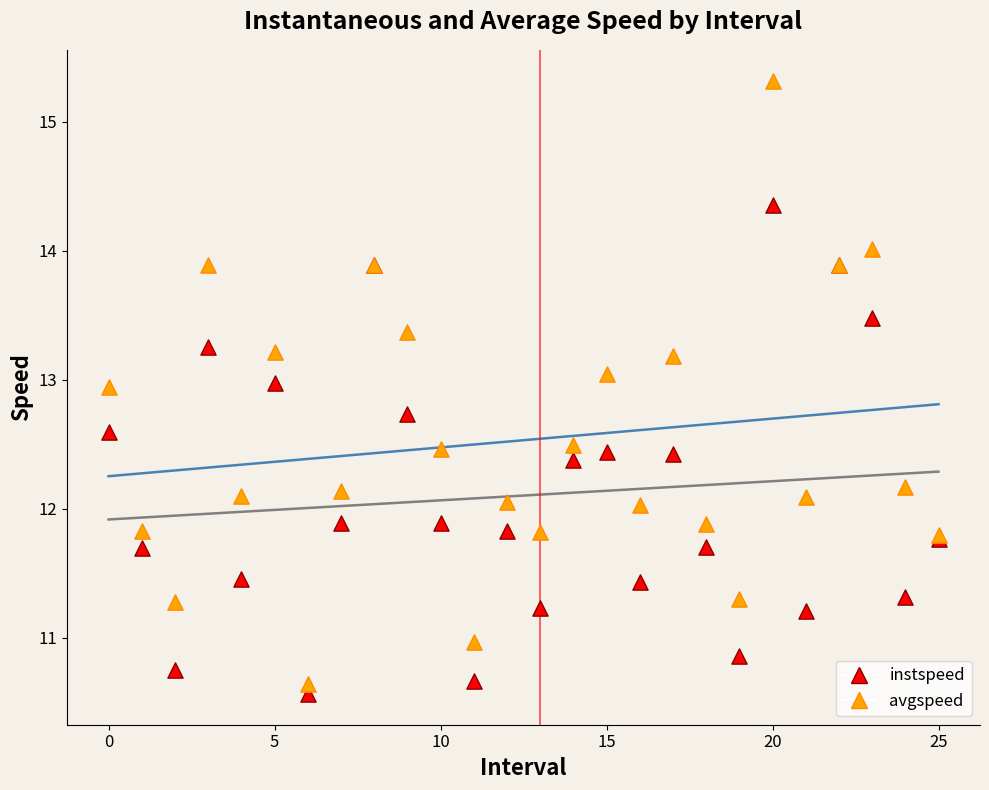

Which series has the largest Y range (max minus min)?

avgspeed